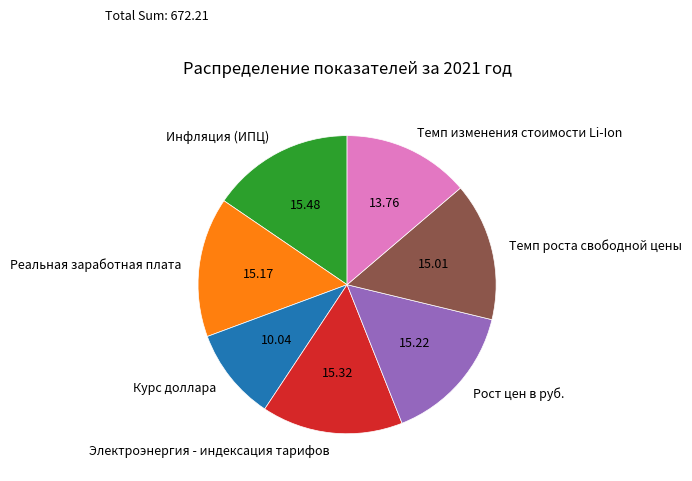

Is there a majority slice in this chart?

No